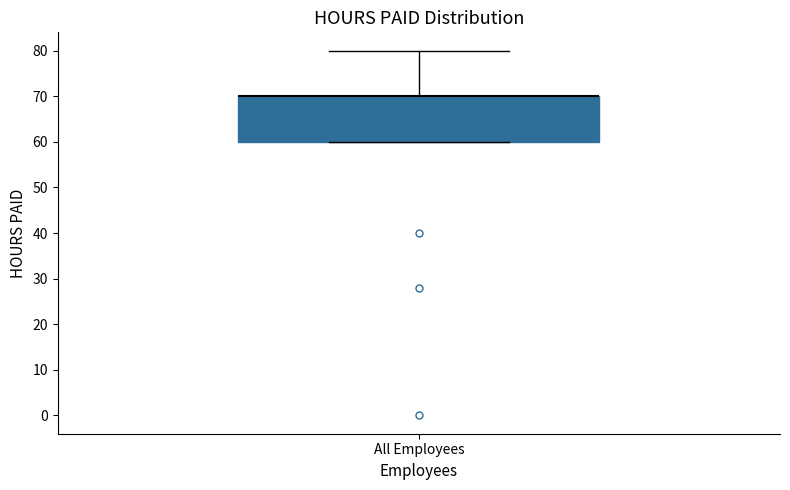

Where is the lower edge of the box for All Employees on the y-axis? The values are not printed on the chart, so give them approximately, as read against the axis.

60